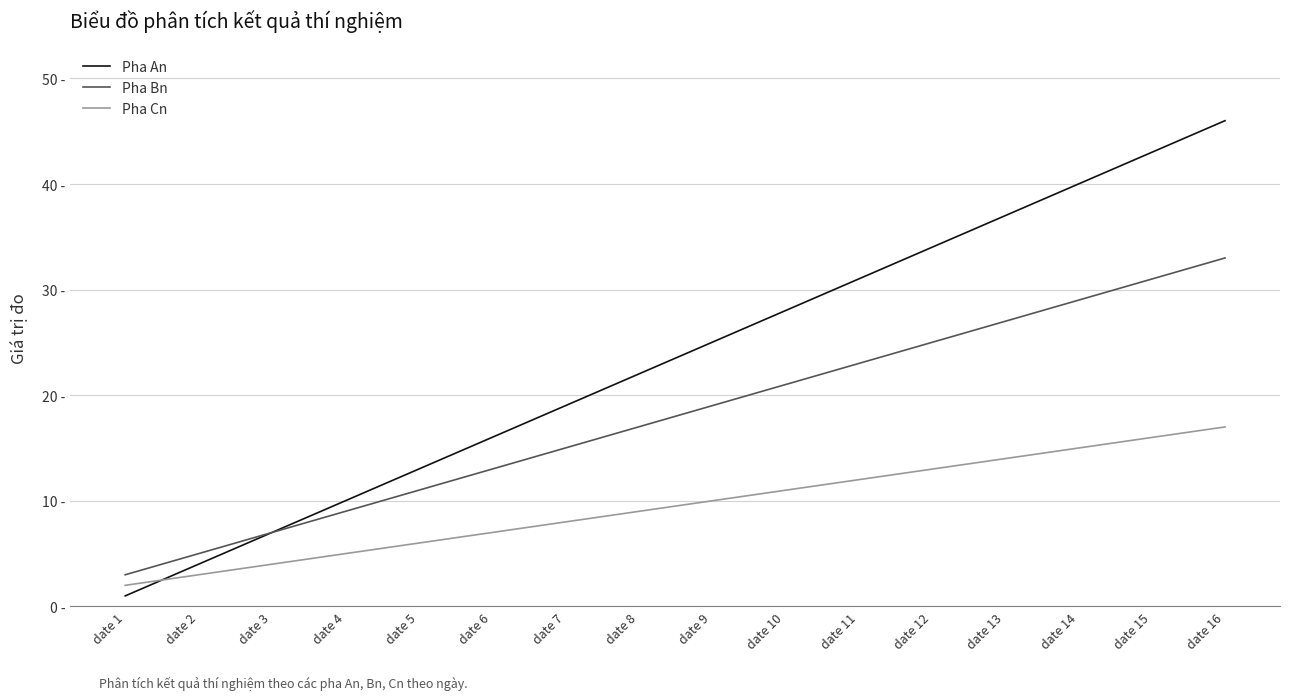

Reading left to right, list all the values displayed in this chart.

Pha An: date 1=1	date 2=4	date 3=7	date 4=10	date 5=13	date 6=16	date 7=19	date 8=22	date 9=25	date 10=28	date 11=31	date 12=34	date 13=37	date 14=40	date 15=43	date 16=46
Pha Bn: date 1=3	date 2=5	date 3=7	date 4=9	date 5=11	date 6=13	date 7=15	date 8=17	date 9=19	date 10=21	date 11=23	date 12=25	date 13=27	date 14=29	date 15=31	date 16=33
Pha Cn: date 1=2	date 2=3	date 3=4	date 4=5	date 5=6	date 6=7	date 7=8	date 8=9	date 9=10	date 10=11	date 11=12	date 12=13	date 13=14	date 14=15	date 15=16	date 16=17